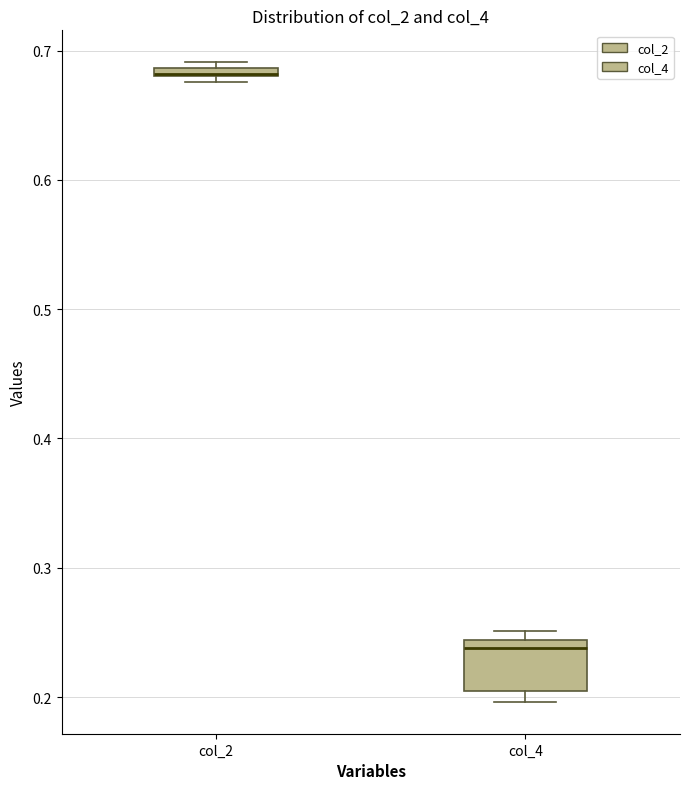

Comparing the boxes themselves (not the whiskers), which one is the tallest?

col_4